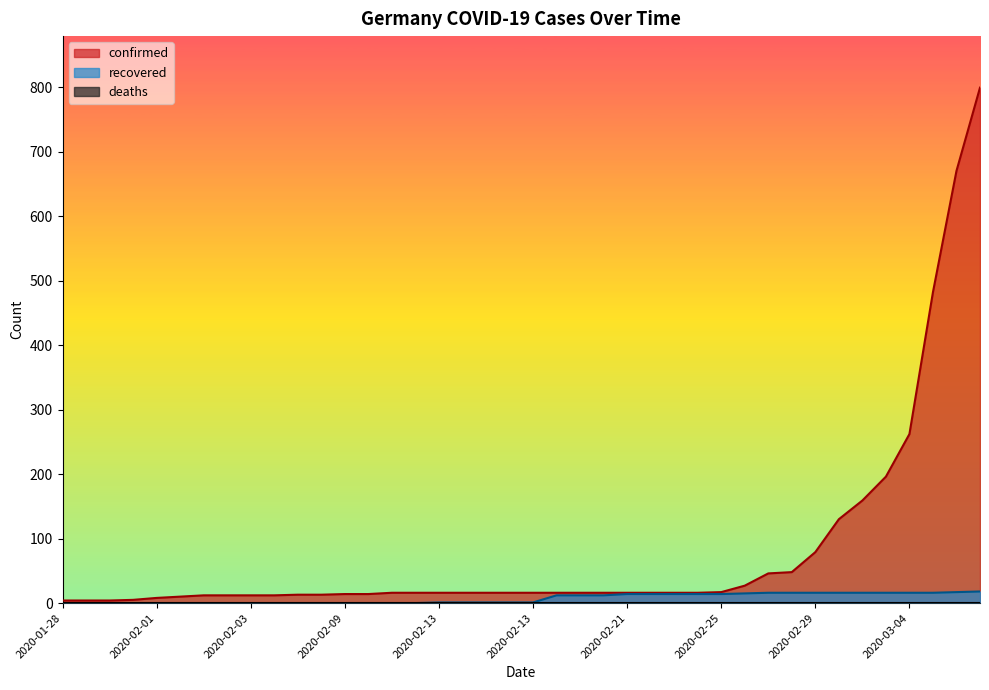

At which category is the sum across all series the highest?

2020-03-07